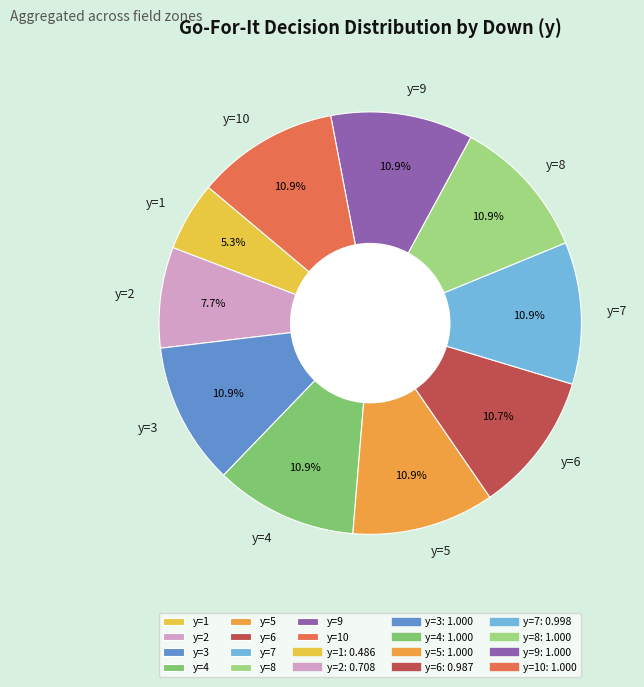

Is it true that y=5 is 1% of the pie?

False